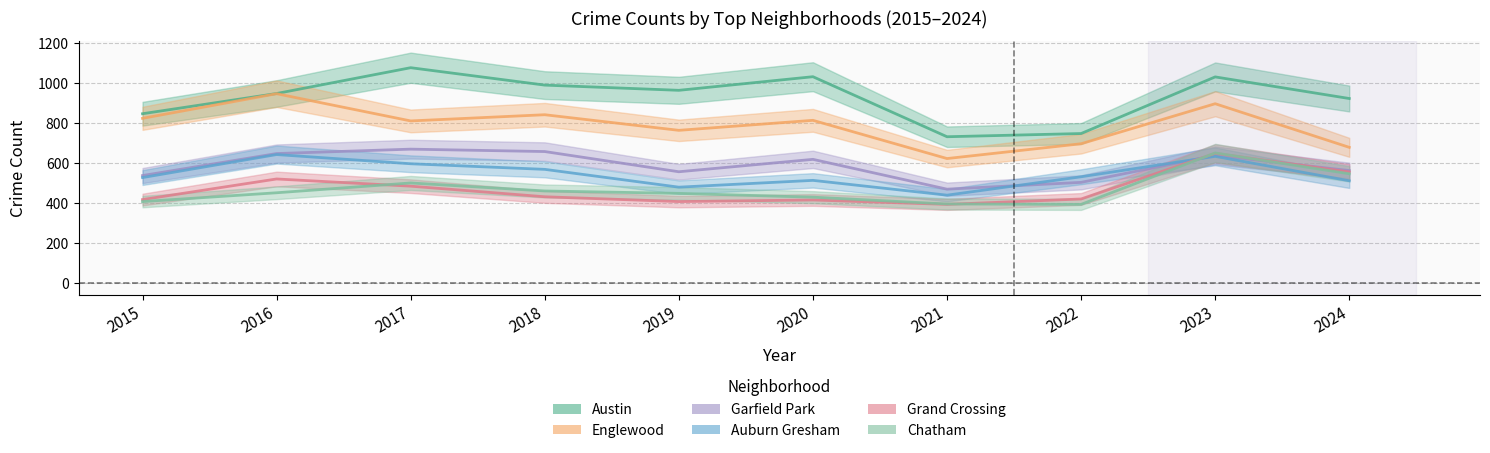

Which category has the lowest value in the Englewood series?

2021